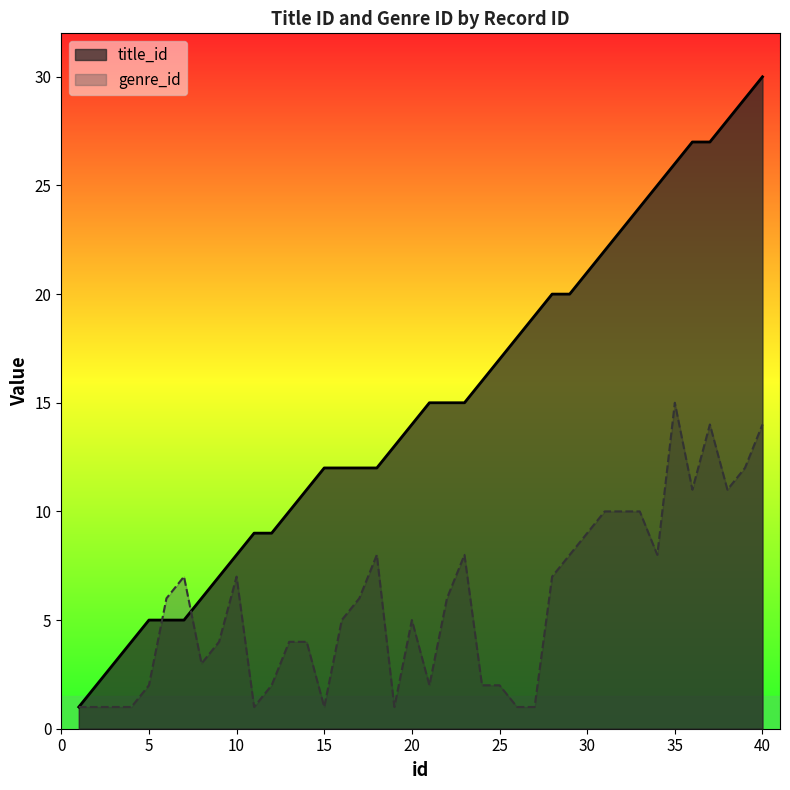

What is the sum of all genre_id values?

231